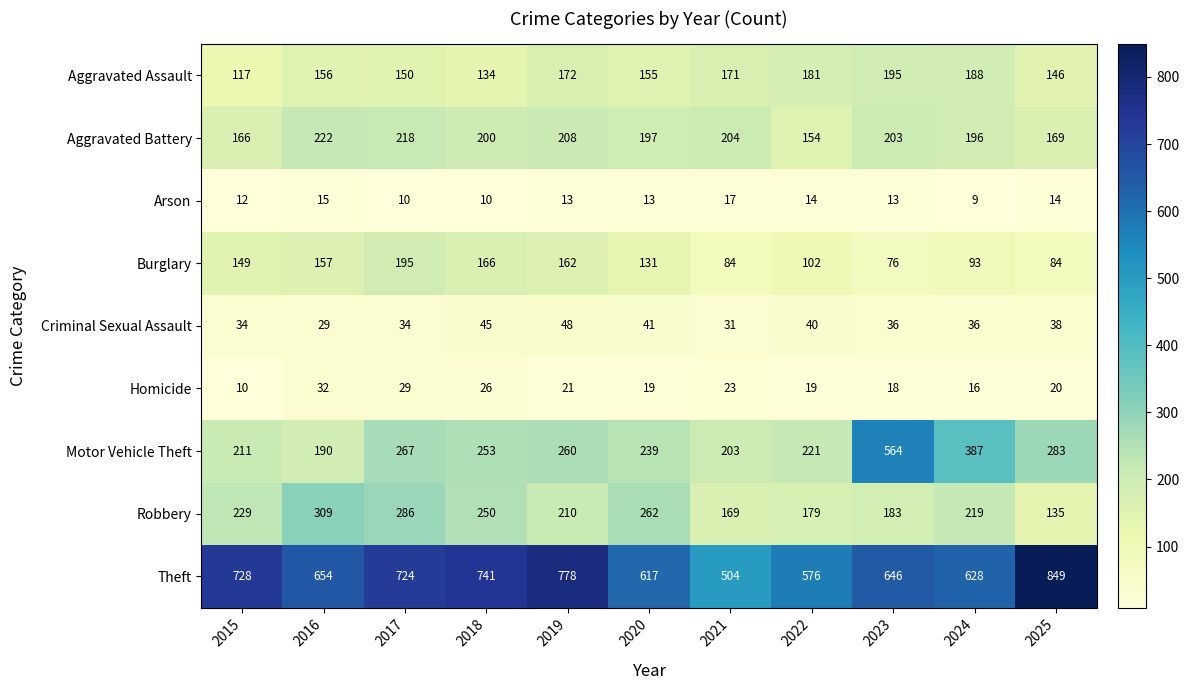

What is the sum of all Theft values?

7445